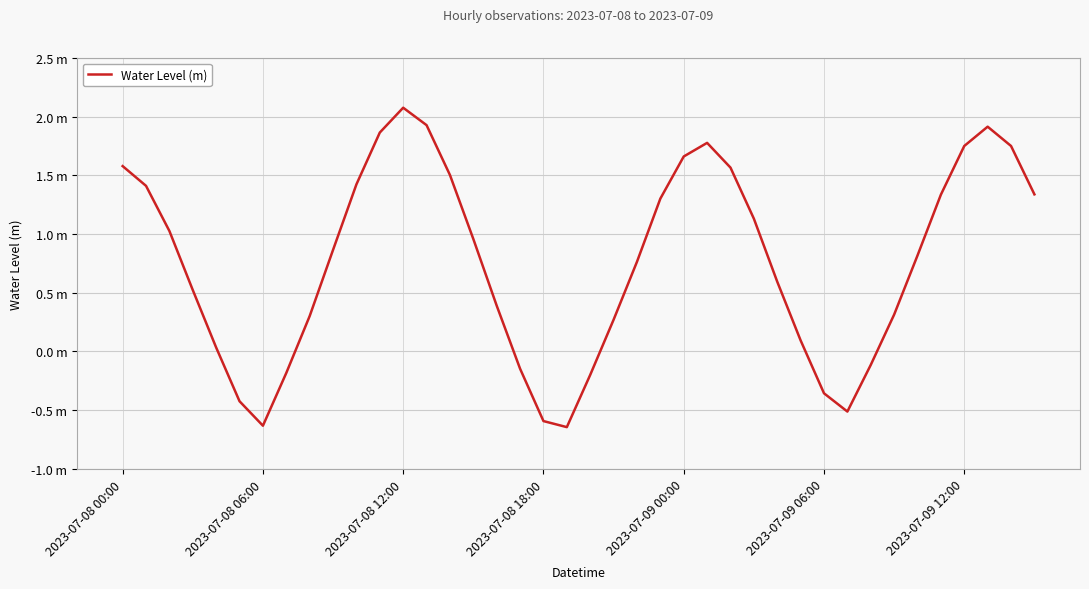

Is this an area chart (filled region under the line)?

No